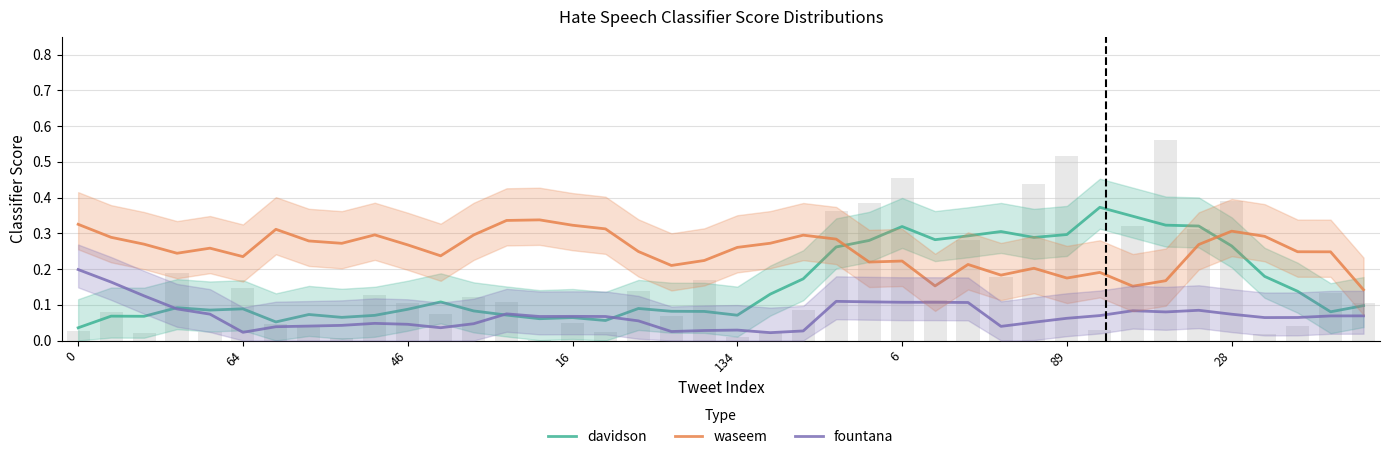

What is the label of the 19th bar from the right?

21